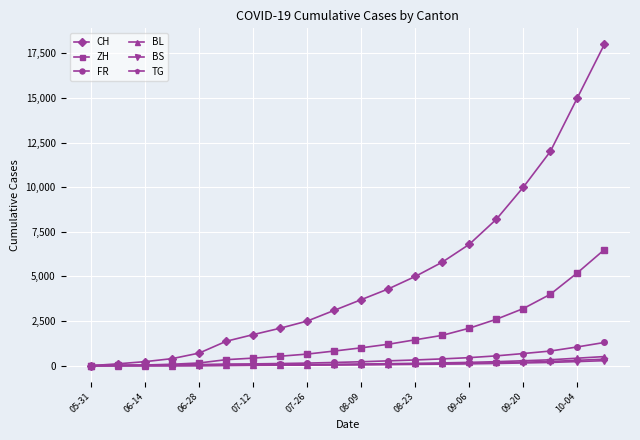

Which series has the largest total across all categories?

CH